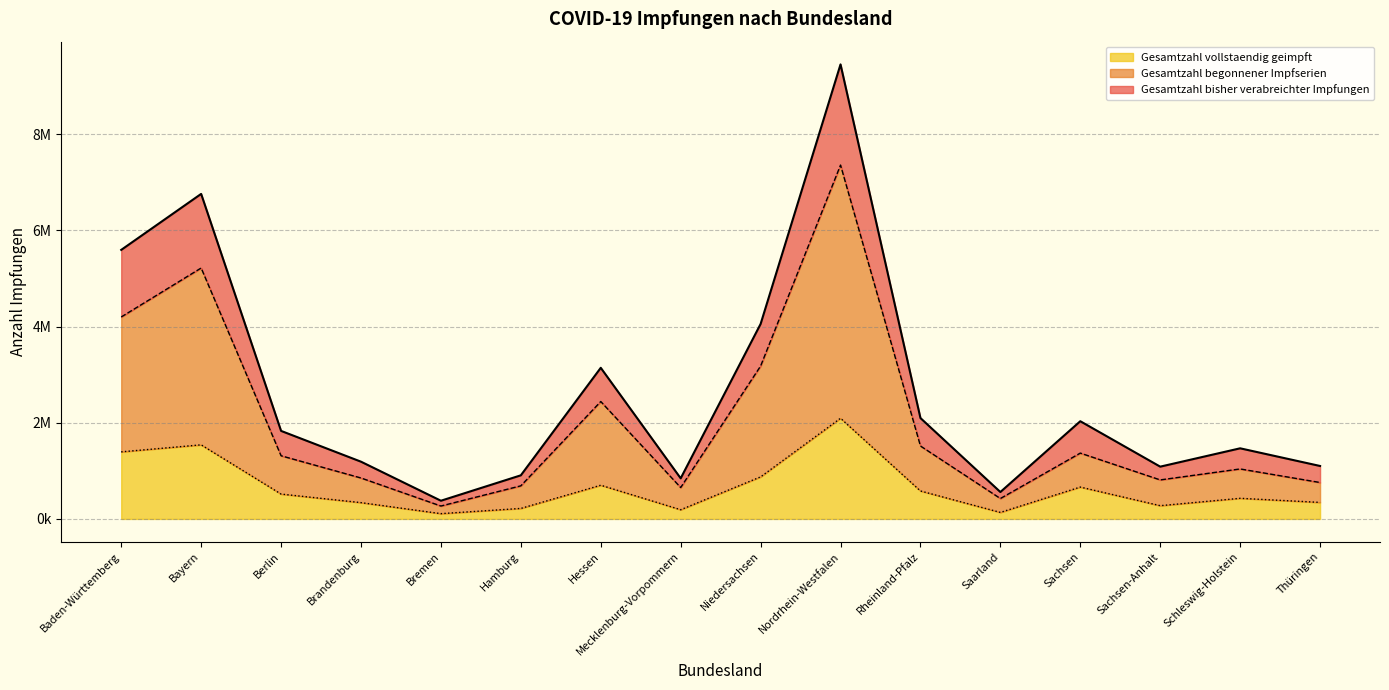

The value of Gesamtzahl vollstaendig geimpft at Niedersachsen is 874916. True or false?

True